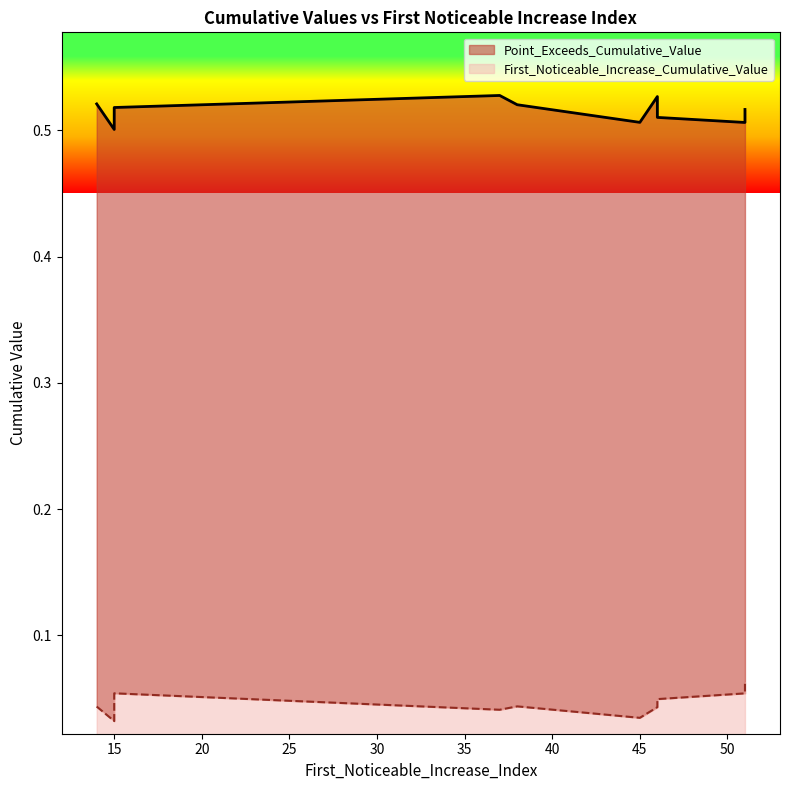

Count the number of categories in the chart.

10